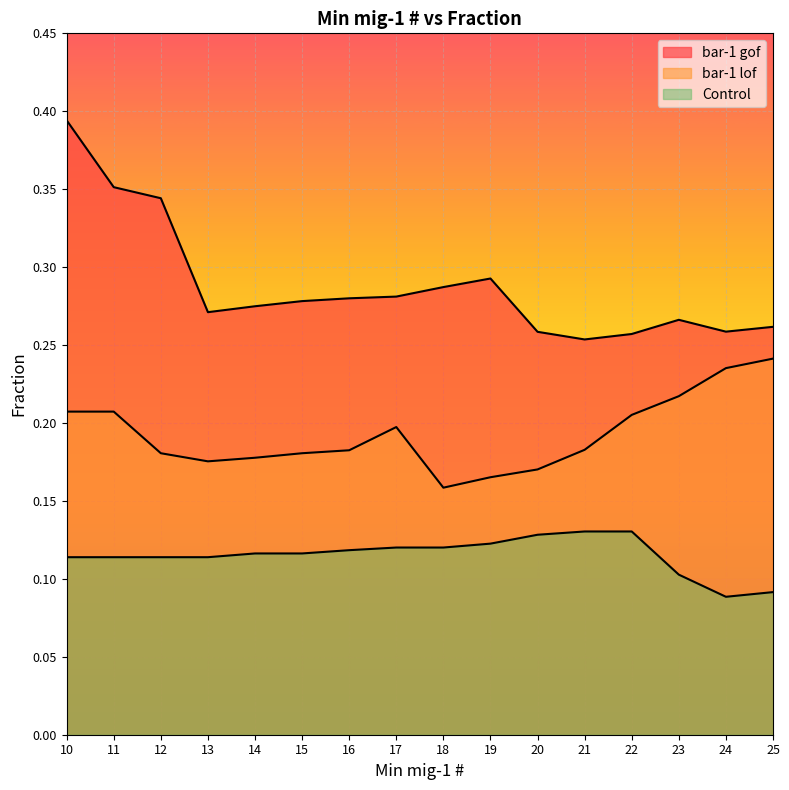

How many lines are shown in the chart?

3